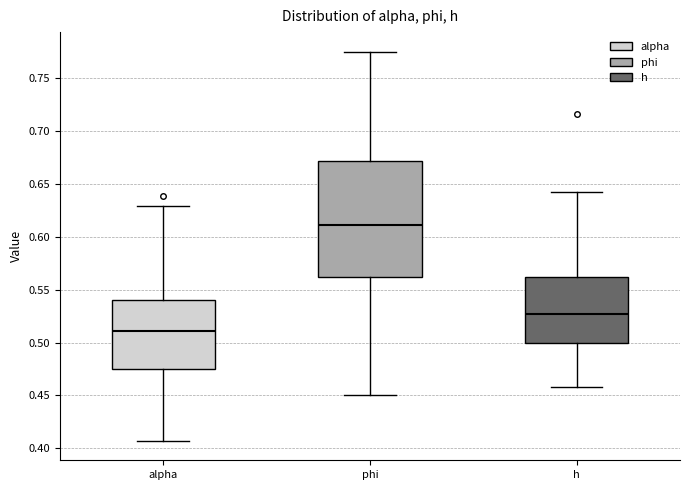

Where does the upper whisker of the box for phi end on the y-axis? The values are not printed on the chart, so give them approximately, as read against the axis.

0.775